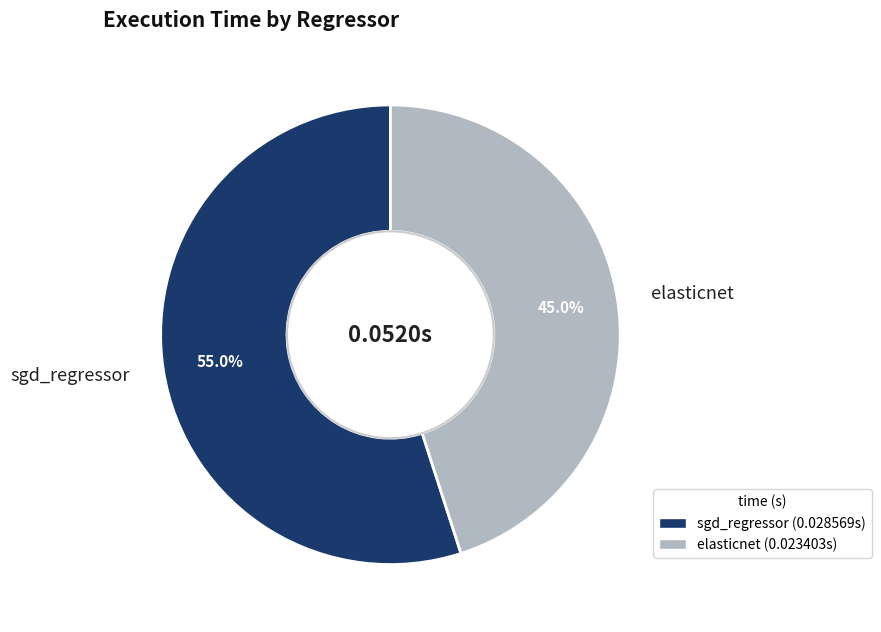

Which category accounts for the majority?

sgd_regressor